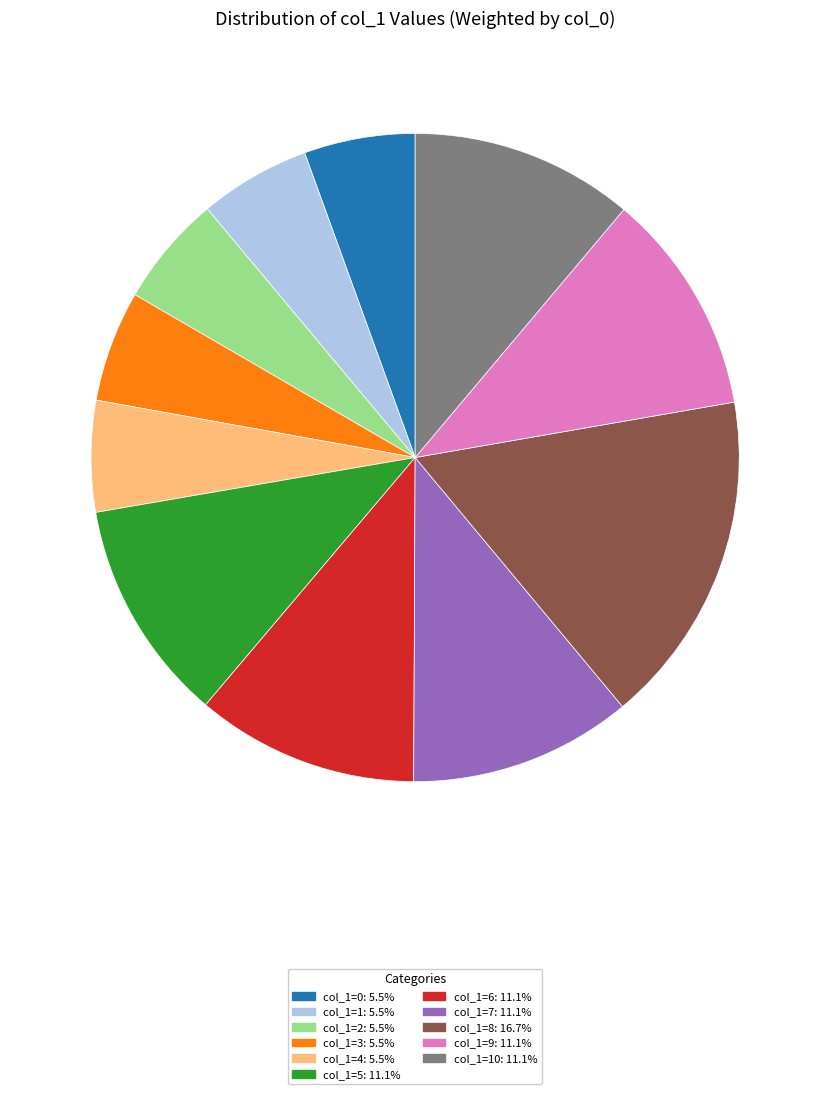

Is there a majority slice in this chart?

No